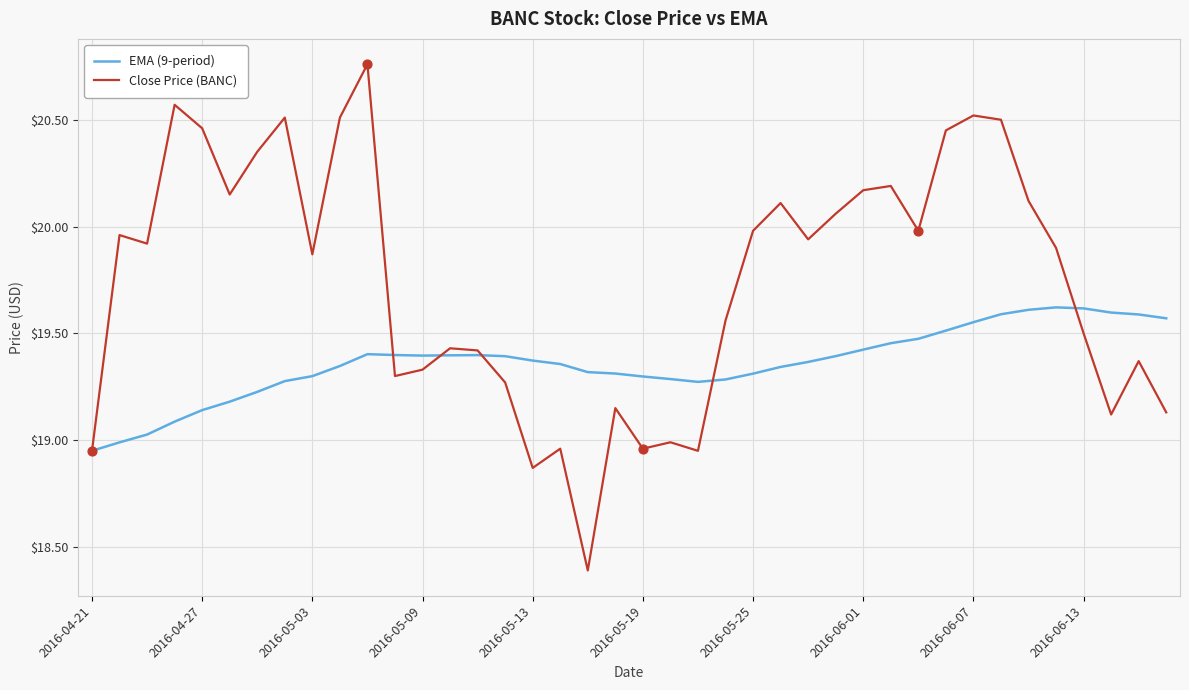

Which series has the largest total across all categories?

Close Price (BANC)